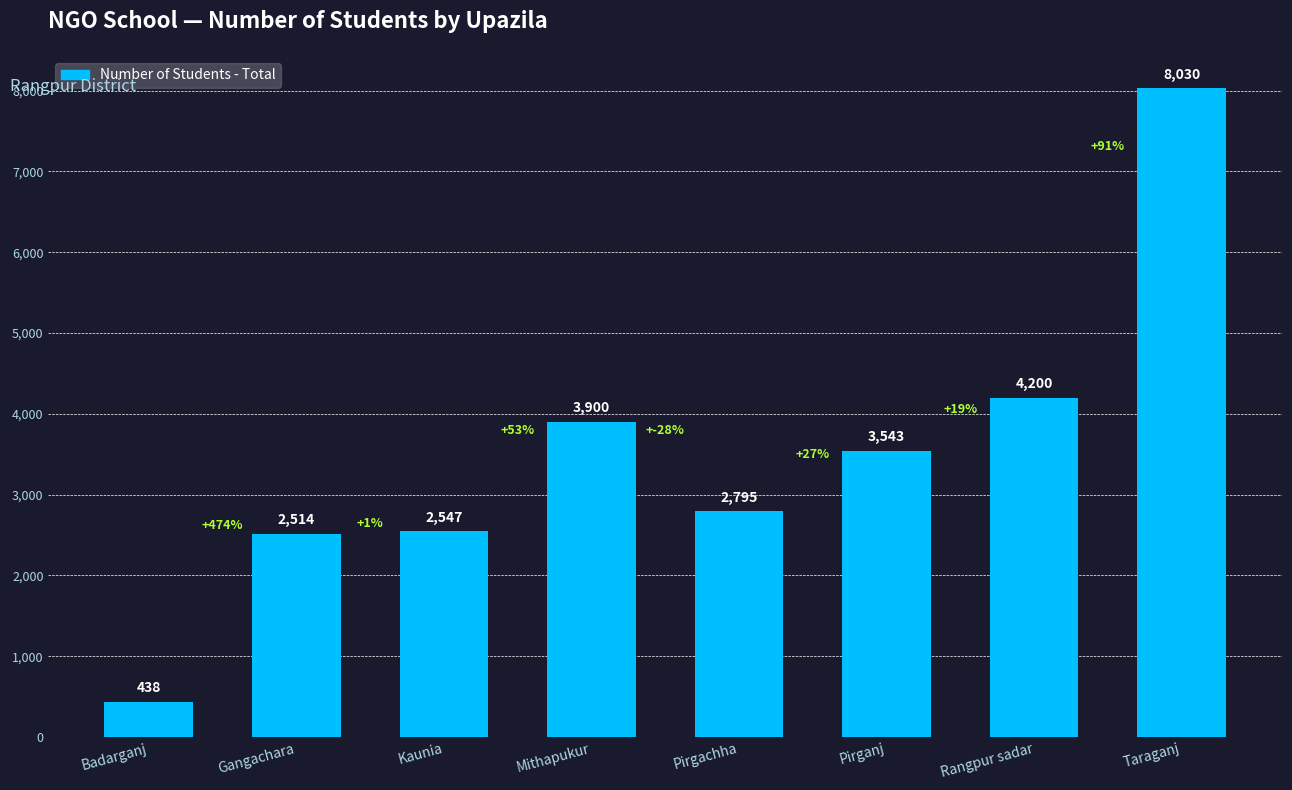

Reading left to right, extract all data points from this chart.

Badarganj=438	Gangachara=2514	Kaunia=2547	Mithapukur=3900	Pirgachha=2795	Pirganj=3543	Rangpur sadar=4200	Taraganj=8030